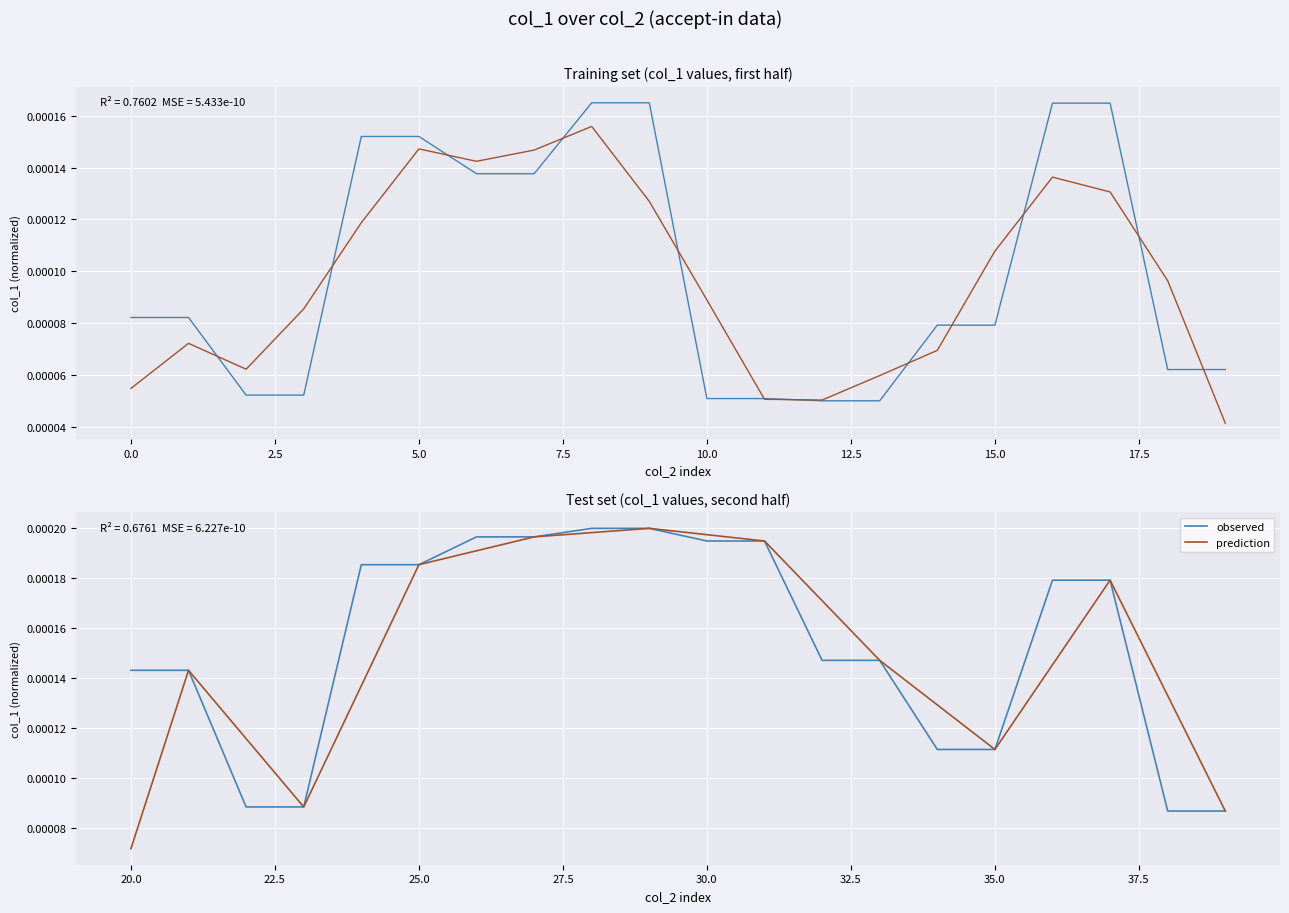

List the series in order of their peak value, lowest first.

observed, prediction